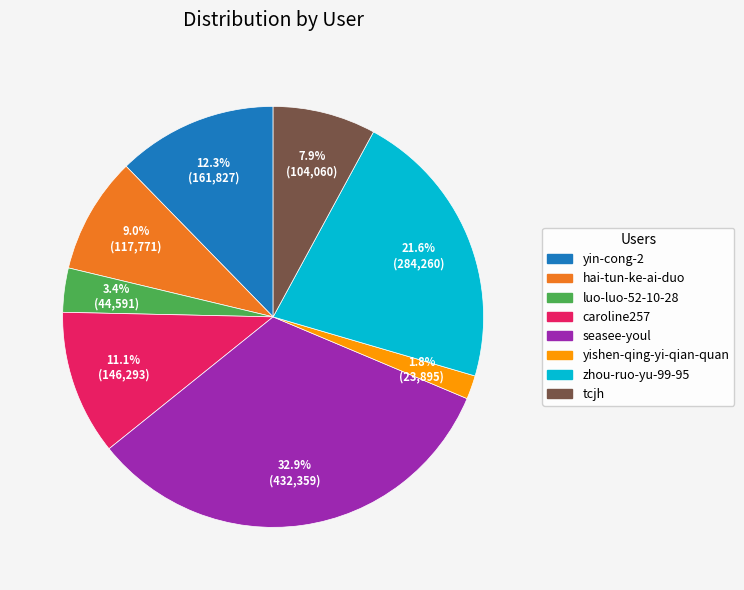

Does seasee-youl represent more than half of the total?

No